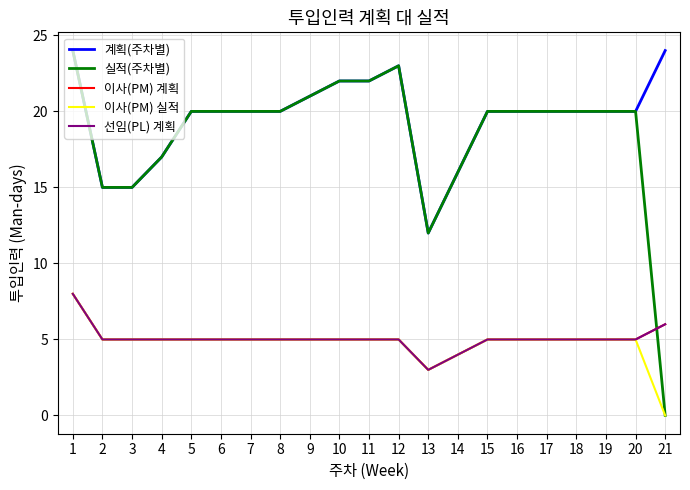

Does the chart display data point markers on the line(s)?

No